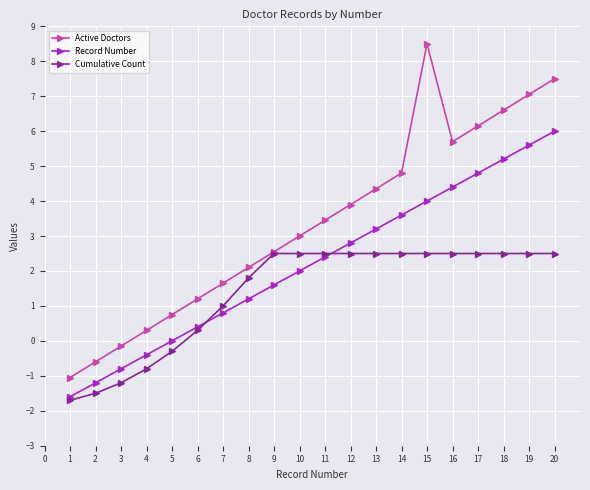

What value does the Record Number series have at 5?

0.0